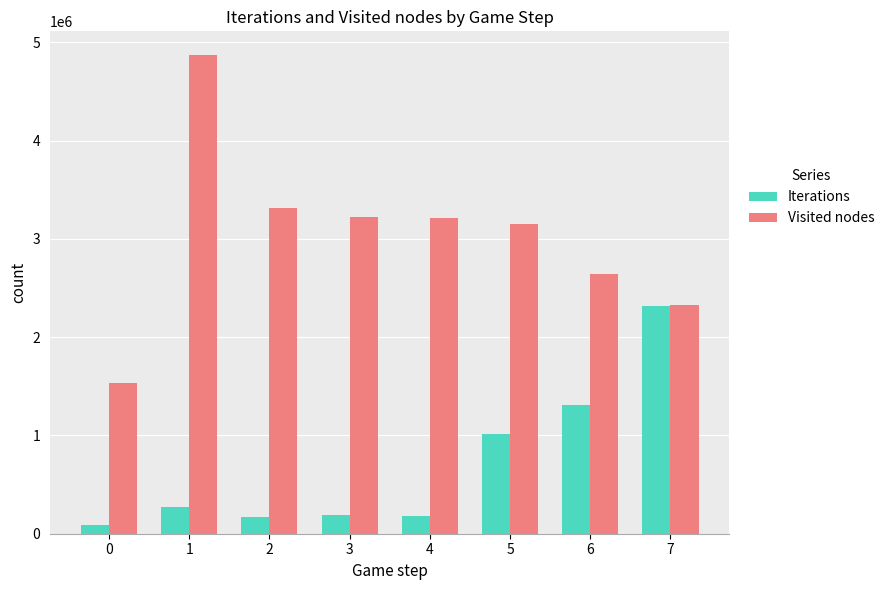

Rank the series by their average value, from highest to lowest.

Visited nodes, Iterations